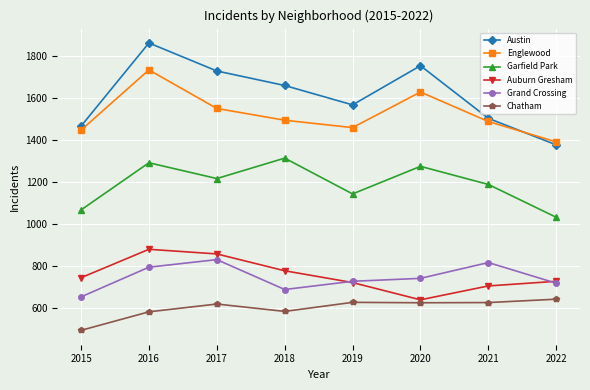

At which label does Grand Crossing first exceed 742?

2016